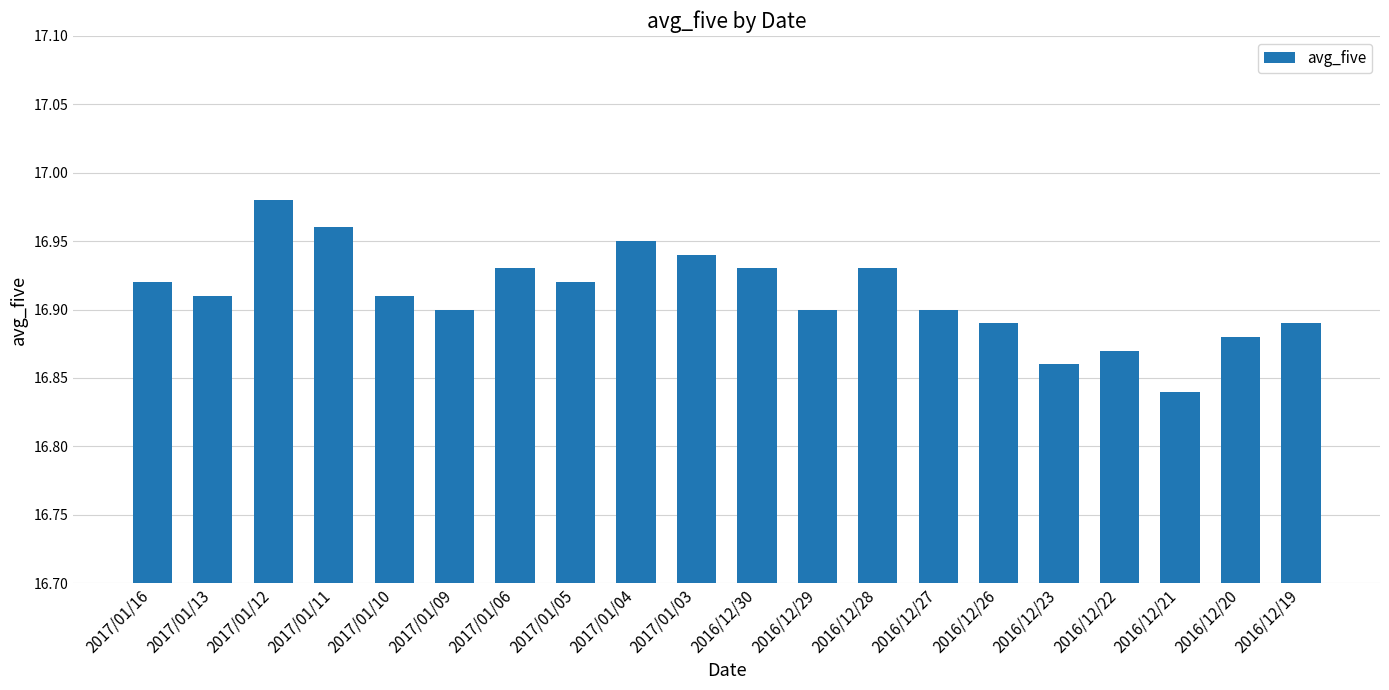

Is it true that the value at 2016/12/28 is 25.0?

False